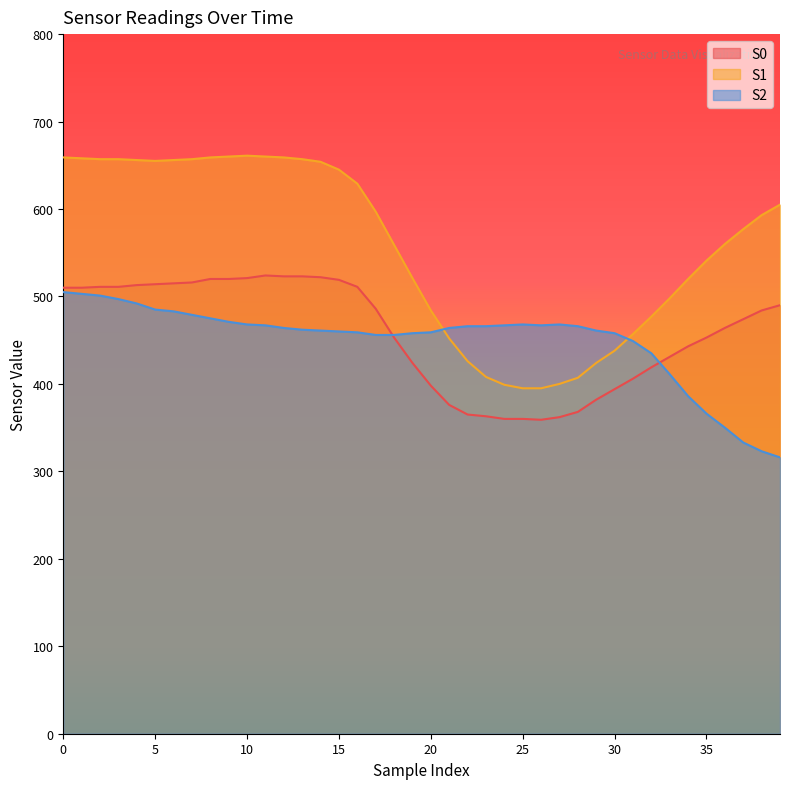

Does the chart display data point markers on the line(s)?

No